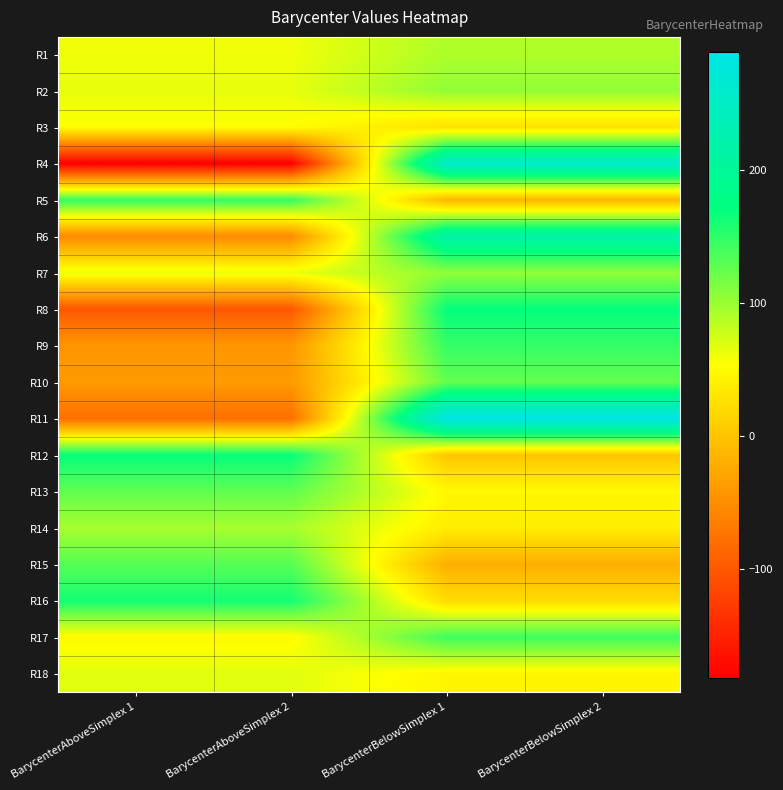

What is the minimum value shown in the chart?

-181.5